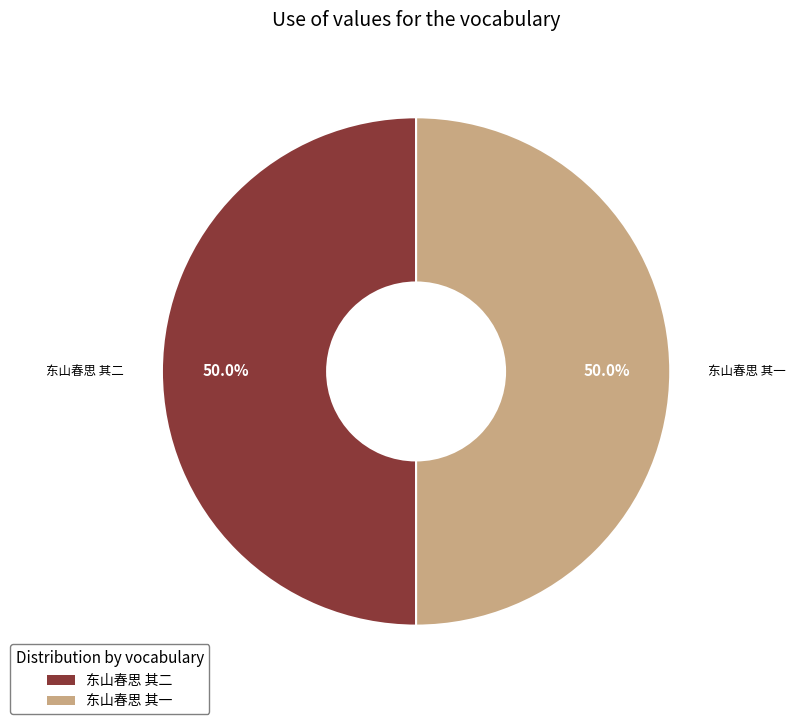

How many slices are in this pie chart?

2